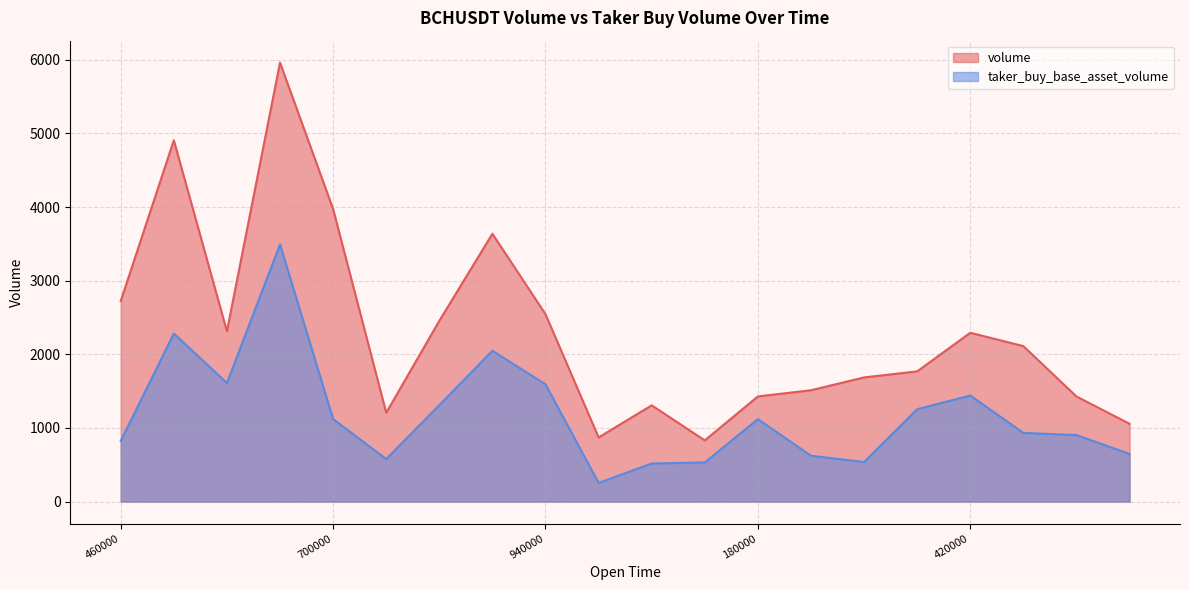

What is the value of the volume point at the 14th from the left?

1512.5